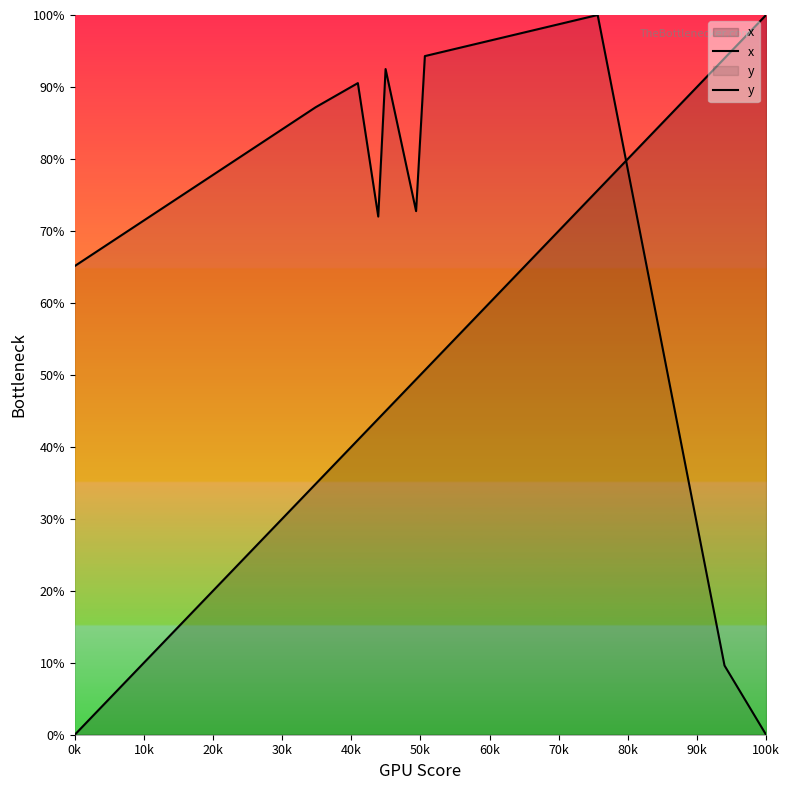

How many lines are shown in the chart?

2